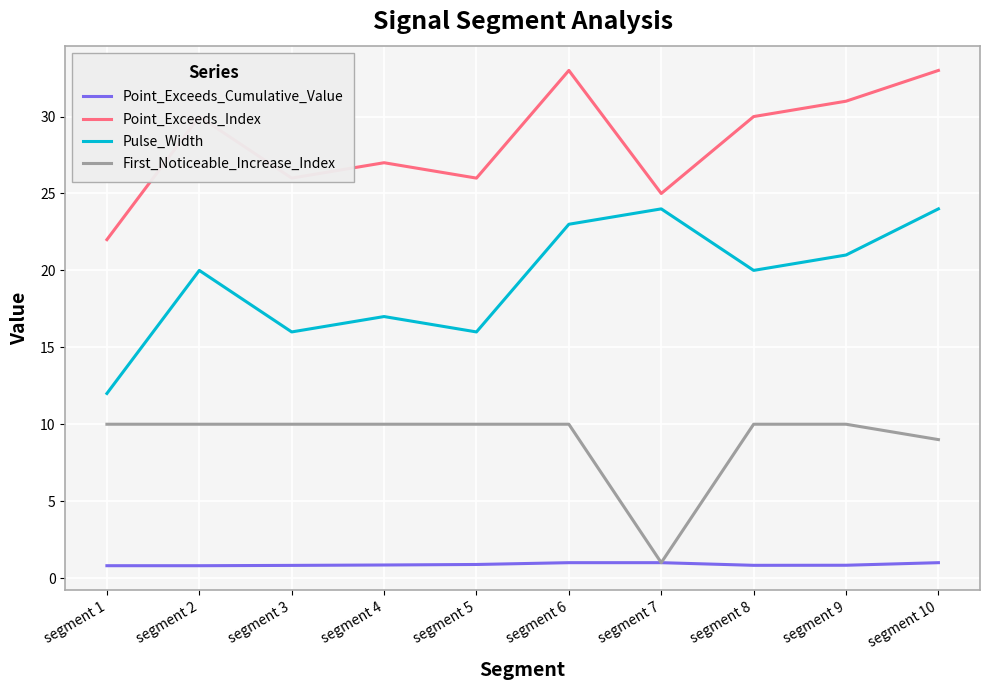

What is the minimum value shown in the chart?

0.8